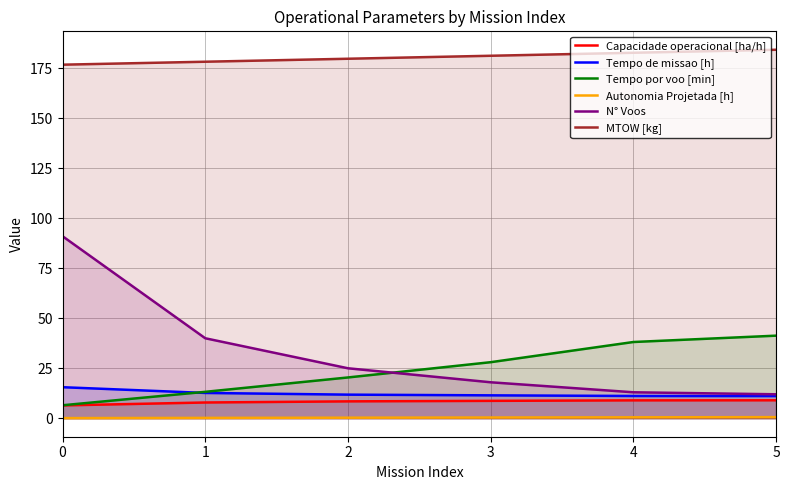

Reading right to left, transcribe all the data shown in this chart.

Capacidade operacional [ha/h]: 9.0	9.0	8.7	8.5	7.9	6.4
Tempo de missao [h]: 11.1	11.2	11.5	11.8	12.7	15.5
Tempo por voo [min]: 41.3	38.1	28.0	20.4	13.2	6.5
Autonomia Projetada [h]: 0.6	0.5	0.4	0.3	0.2	0.1
N° Voos: 12.0	13.0	18.0	25.0	40.0	91.0
MTOW [kg]: 184.2	182.7	181.2	179.7	178.2	176.7